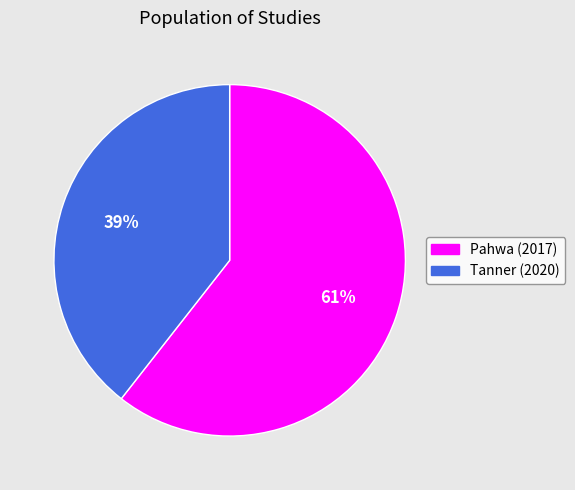

To the nearest percent, what portion does Pahwa (2017) represent?

61%